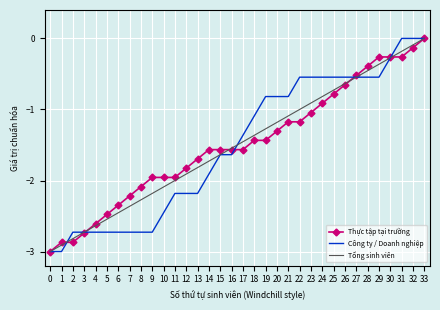

Rank the series at 22 from highest to lowest value.

Công ty / Doanh nghiệp, Tổng sinh viên, Thực tập tại trường